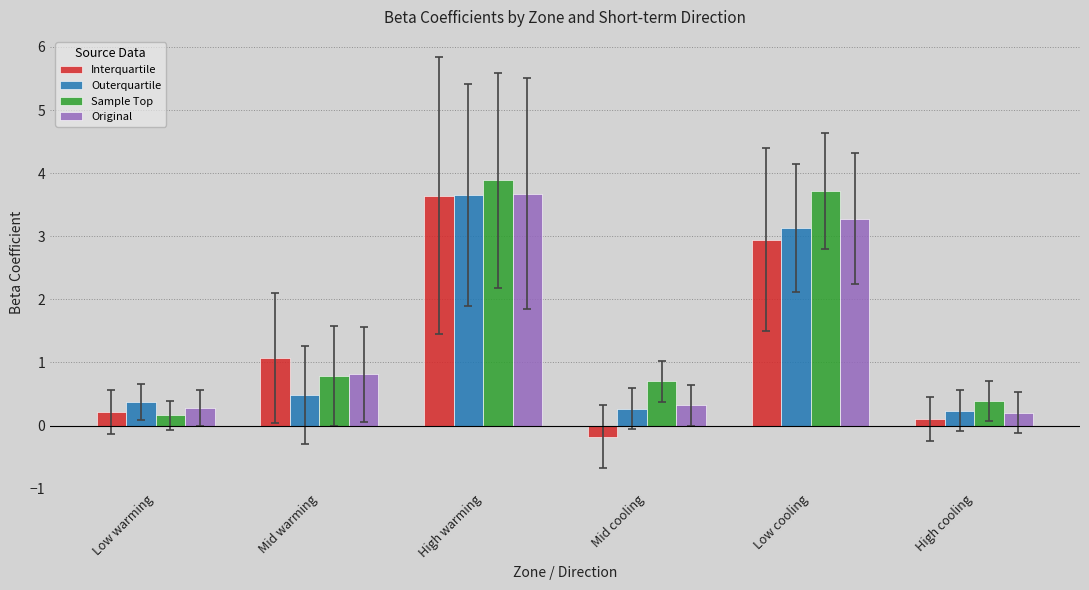

How many groups of bars are there?

6